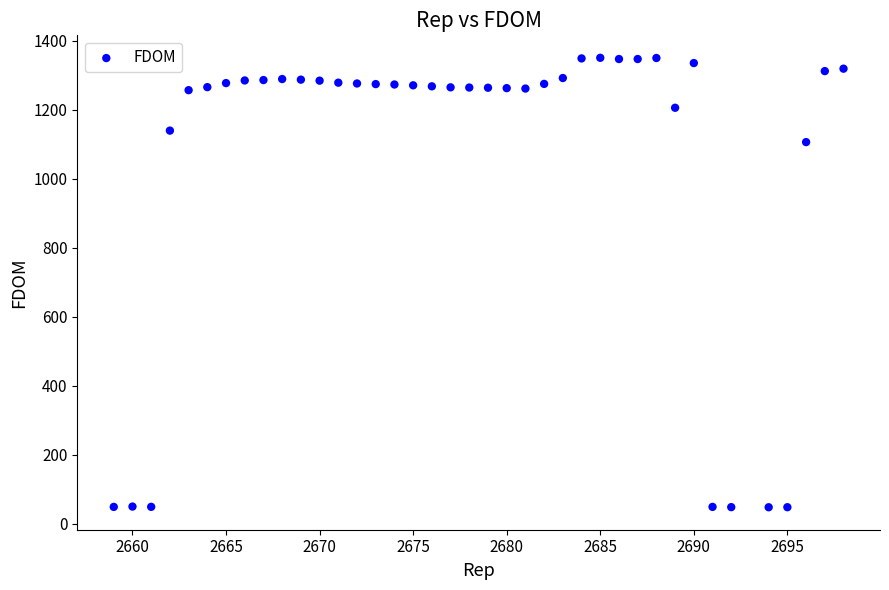

What Y value in the scatter plot is closest to 699?

1106.4